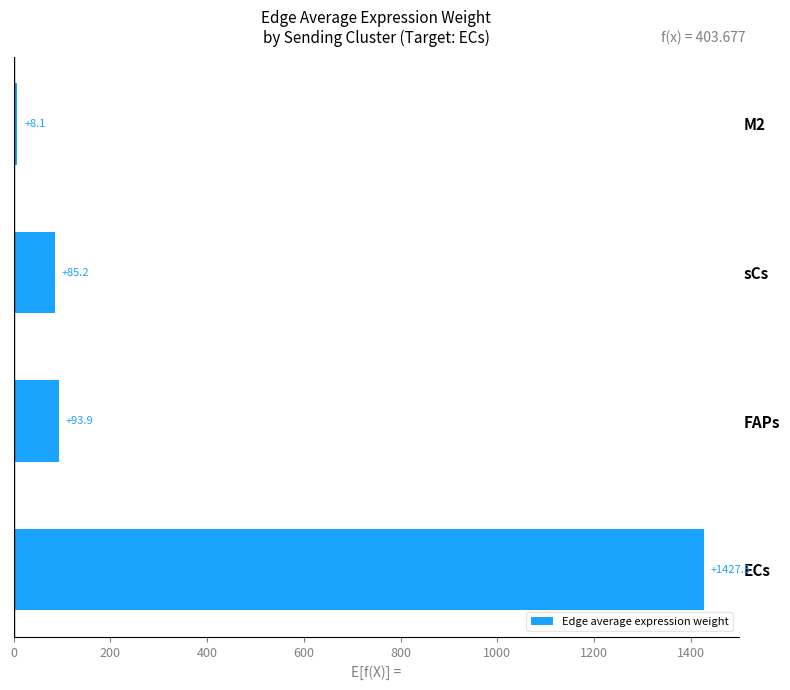

Reading bottom to top, transcribe all the data shown in this chart.

ECs=1427.5	FAPs=93.9	sCs=85.2	M2=8.1